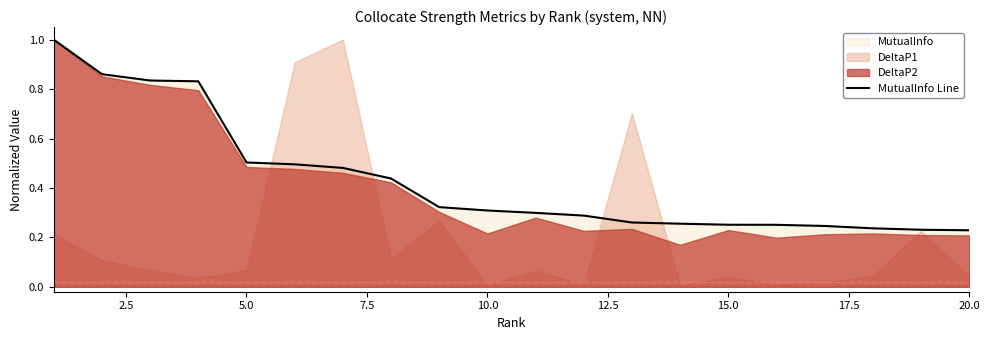

What is the maximum value shown in the chart?

1.0